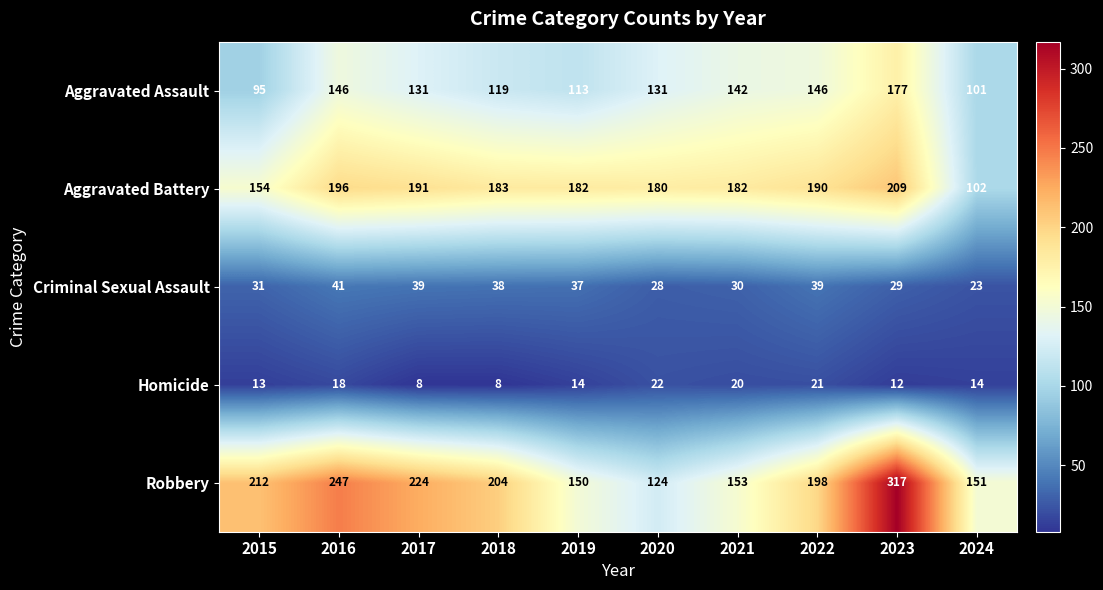

What is the average value of the Criminal Sexual Assault series?

34